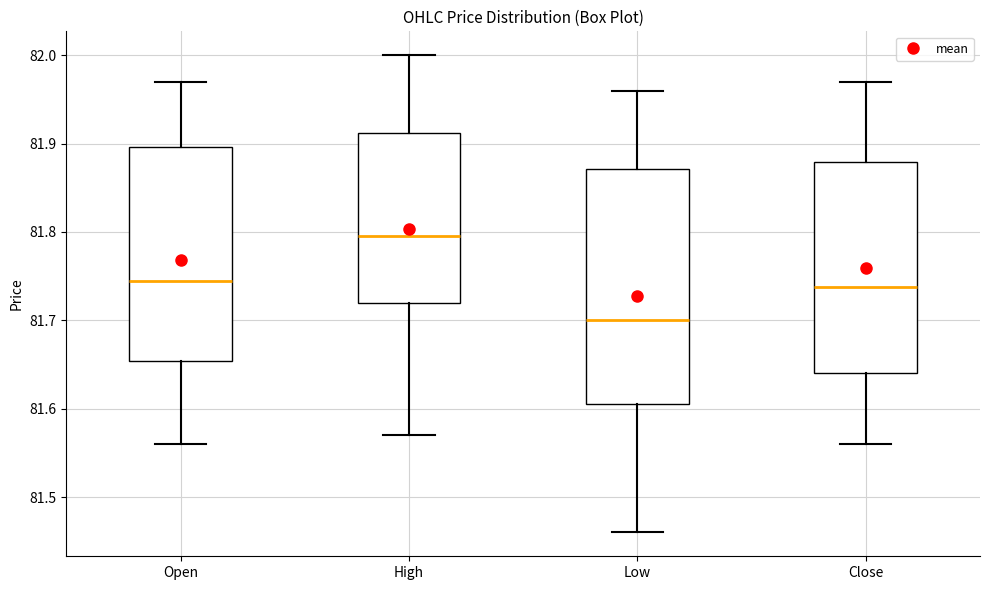

Where is the lower edge of the box for High on the y-axis? The values are not printed on the chart, so give them approximately, as read against the axis.

81.72